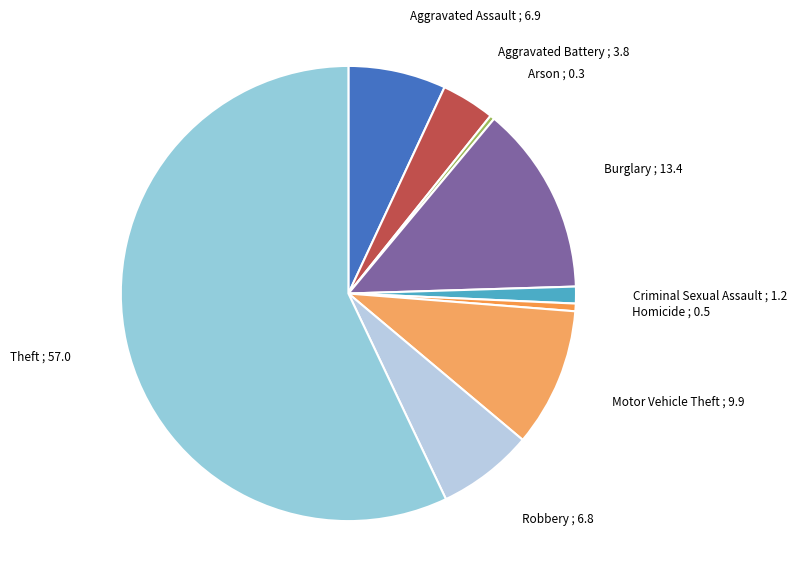

Approximately how many times larger is the value at Homicide compared to Motor Vehicle Theft?

0.1